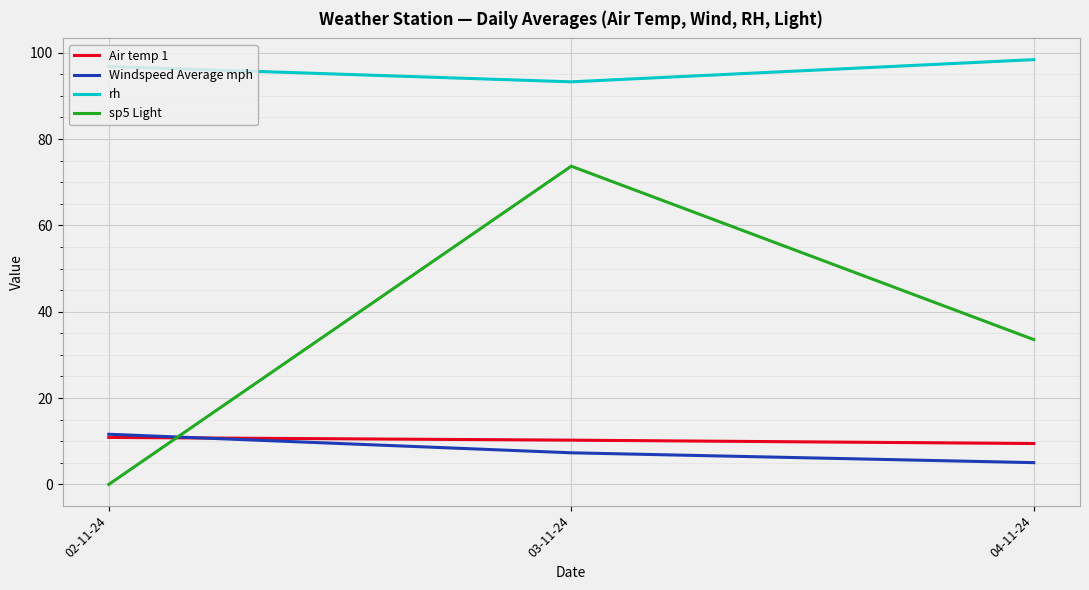

Which series has the largest range (max minus min)?

sp5 Light